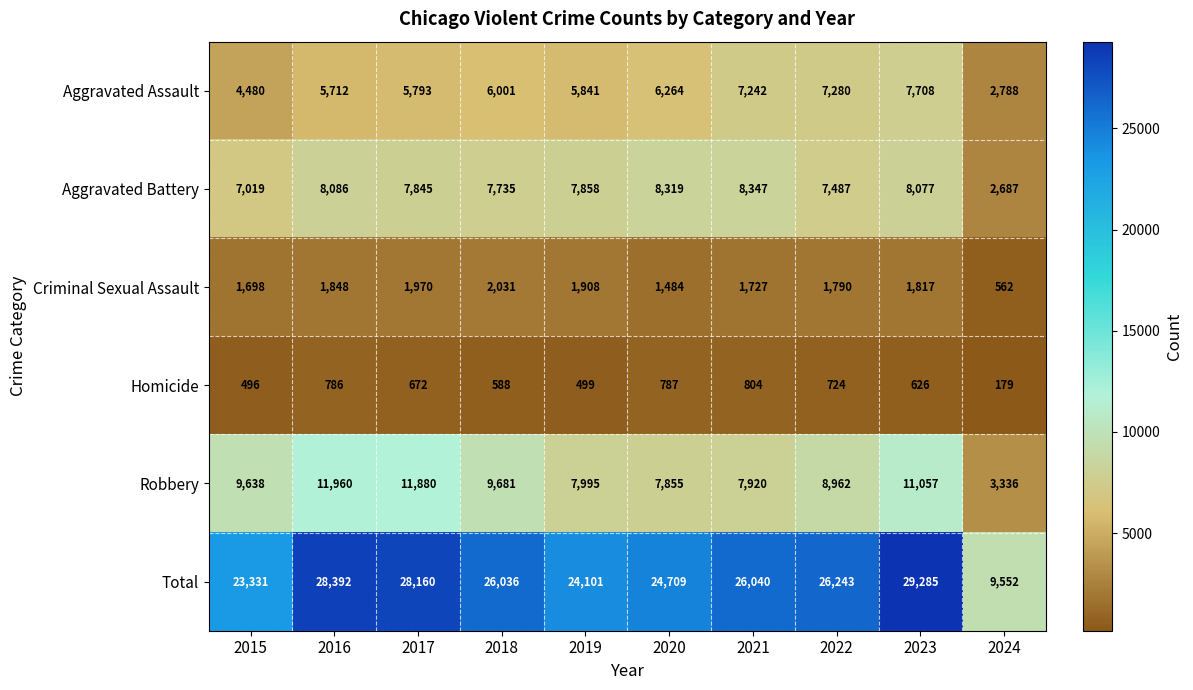

What is the sum of the Robbery values at 2023 and 2015?

20695